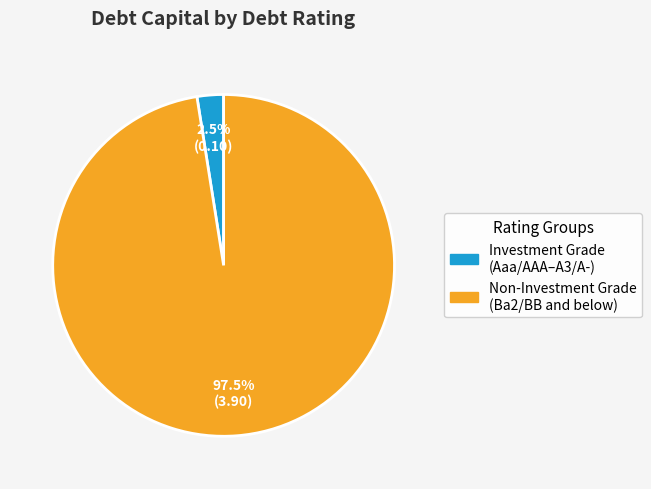

Which category has the smallest portion of the pie?

Investment Grade (Aaa/AAA–A3/A-)